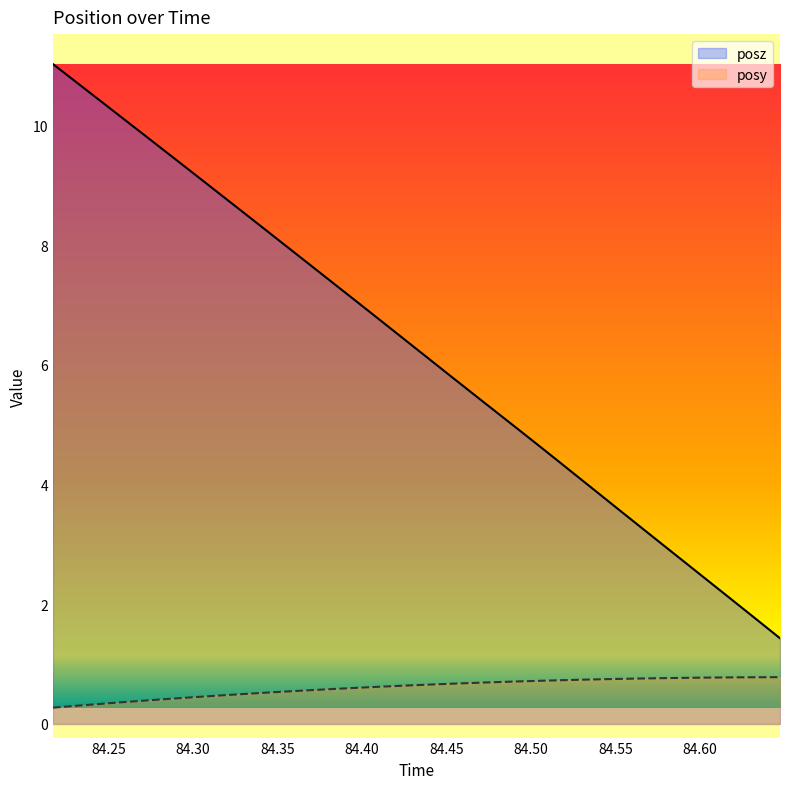

What is the maximum value shown in the chart?

11.0